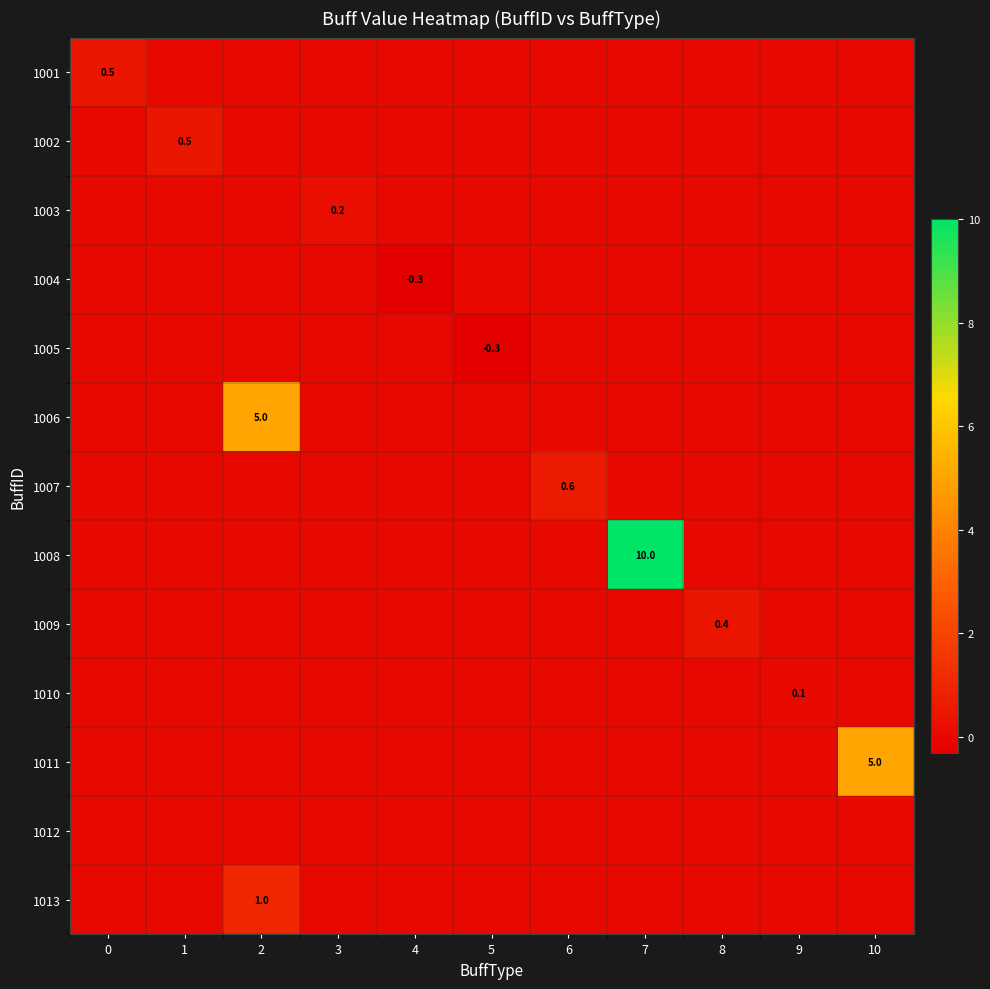

At which category is the sum across all series the highest?

7